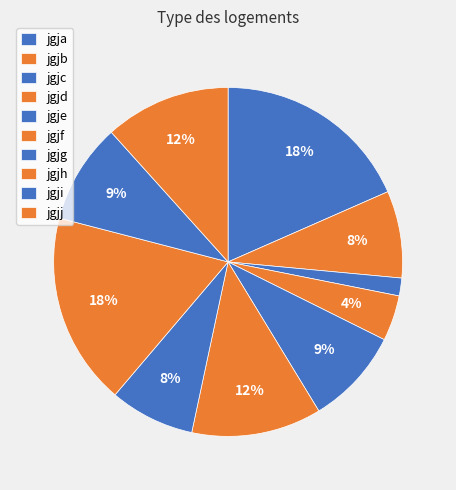

True or false: jgjb accounts for 8% of the total.

True